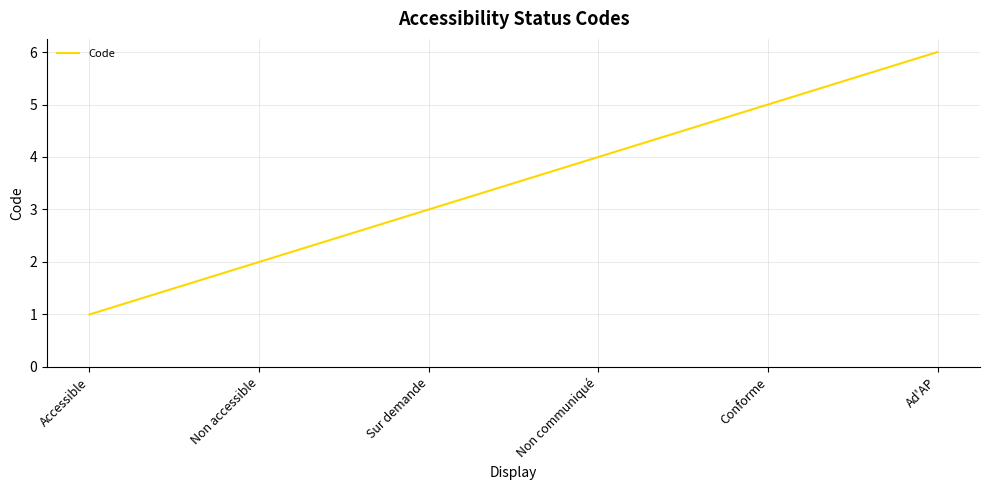

Is it true that the value at Ad'AP is 8?

False